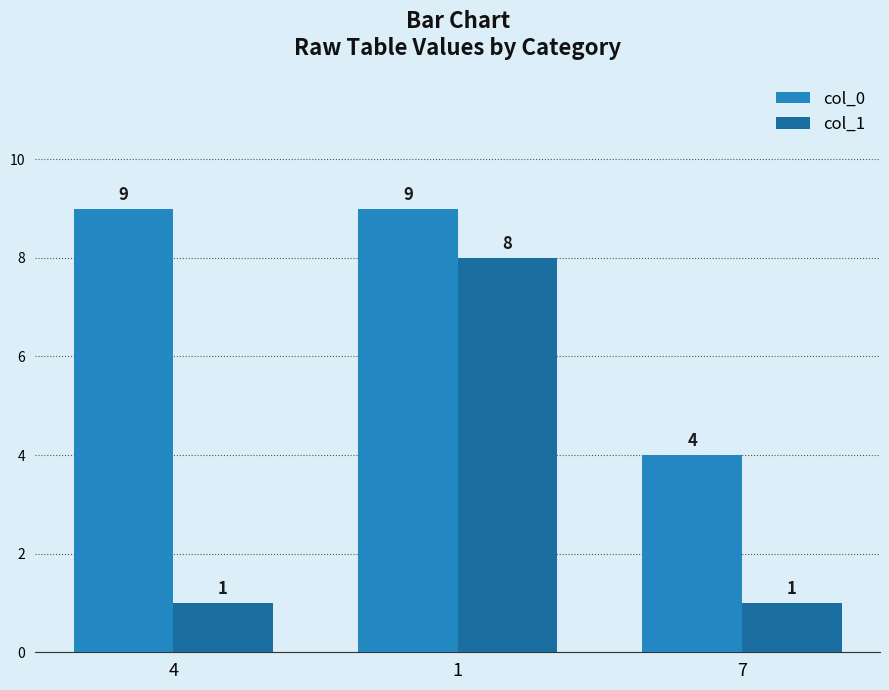

What is the greatest value displayed?

9